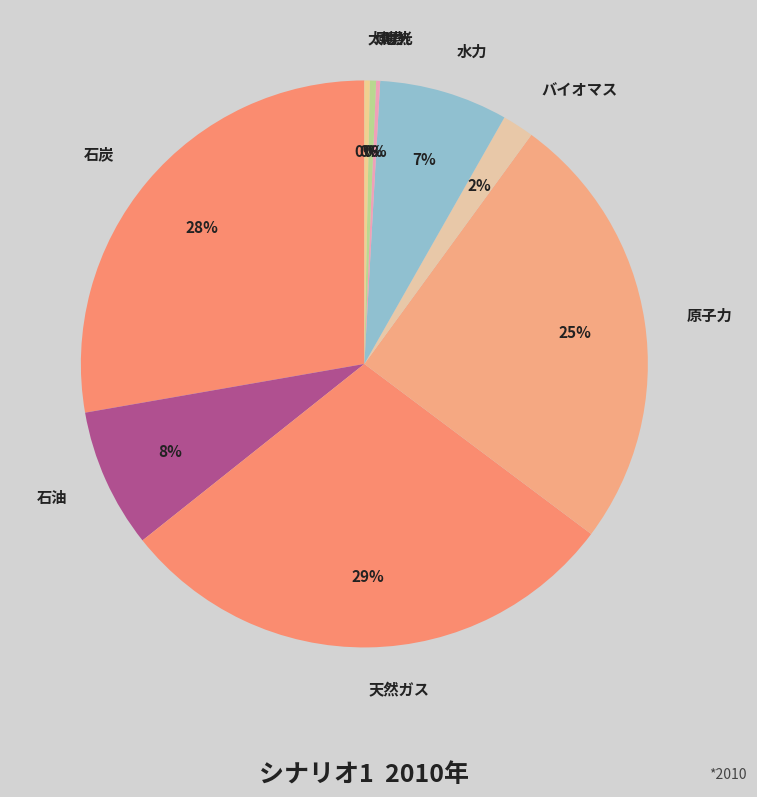

Do 太陽光 and 水力 together represent more than half of the pie?

No